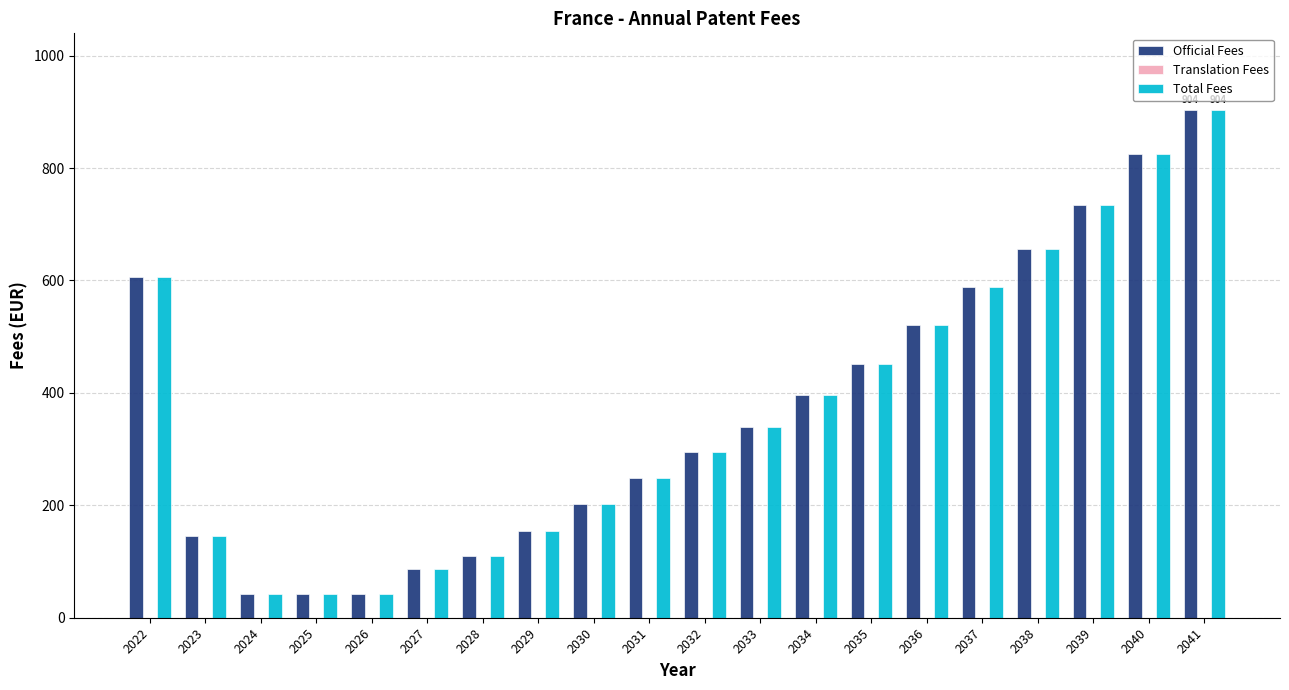

Is the value of Total Fees at 2037 greater than the value of Official Fees at 2028?

Yes